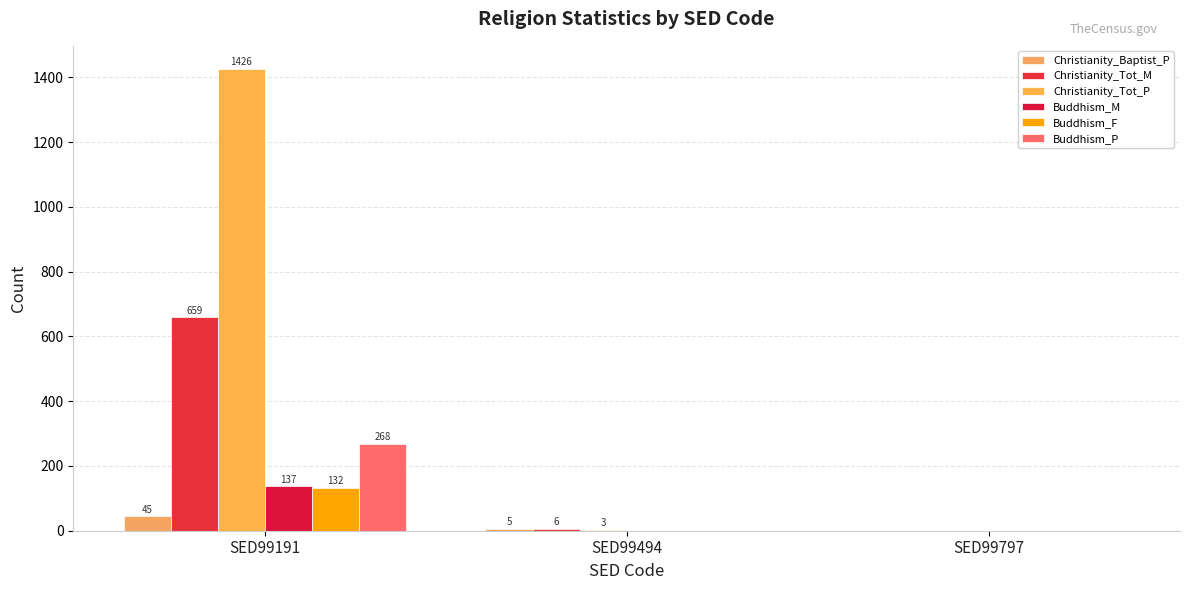

What is the difference between the second highest and minimum values in the Christianity_Tot_P series?

3